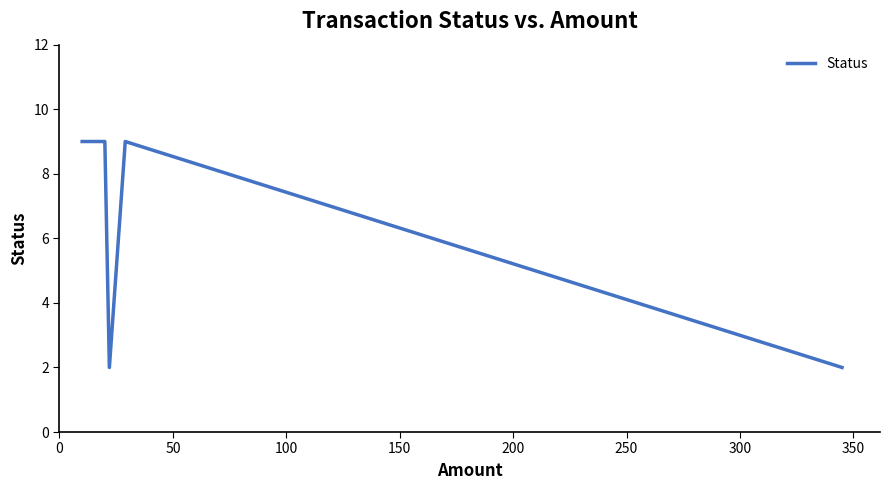

What is the minimum value shown in the chart?

2